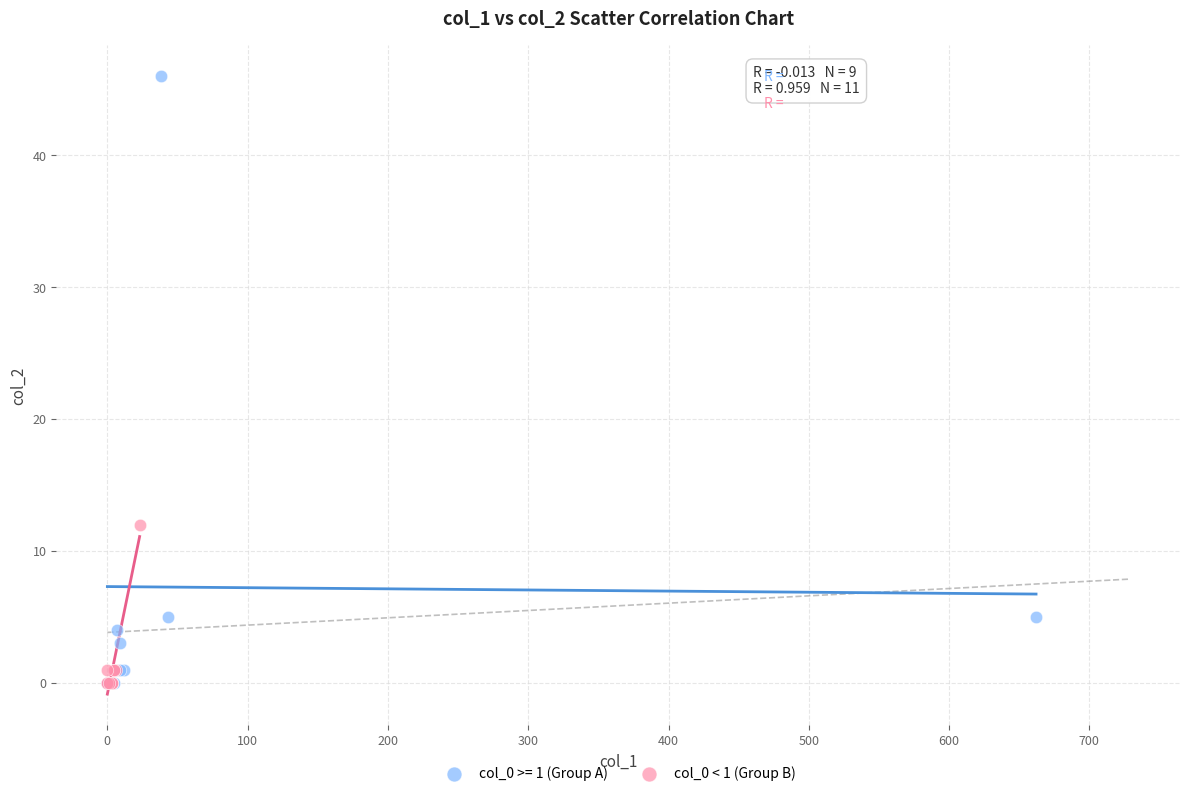

Which series has the widest spread of Y values?

col_0 >= 1 (Group A)